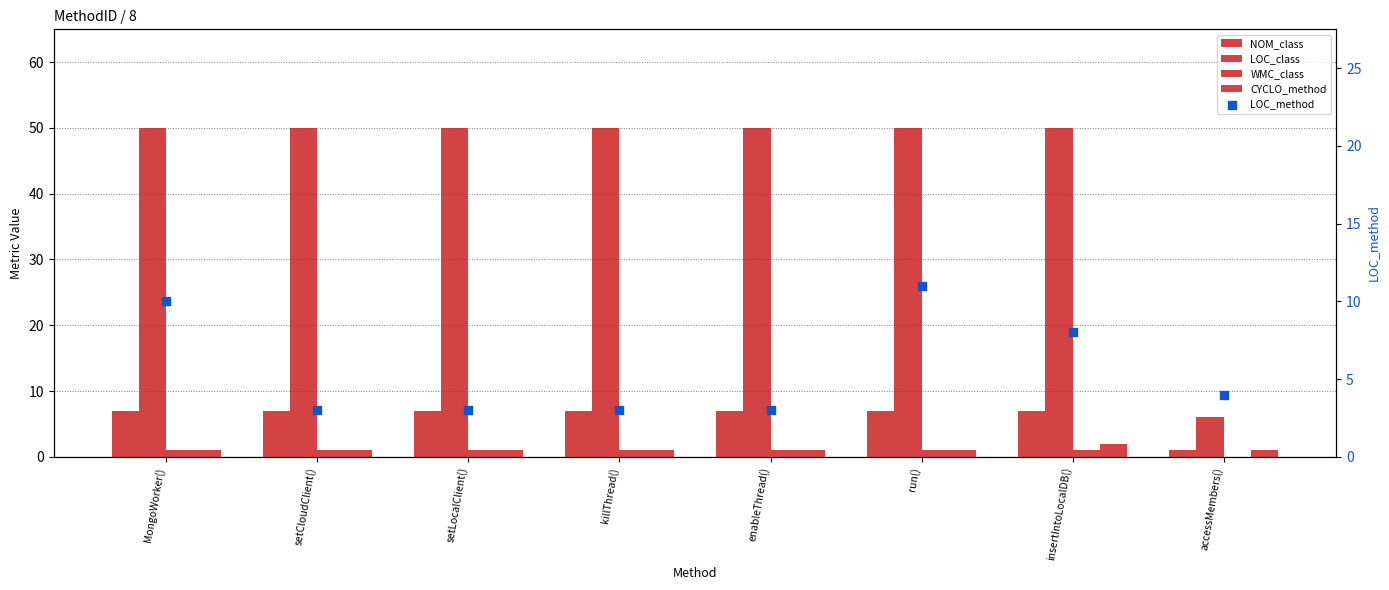

Which series has the largest Y range (max minus min)?

LOC_class